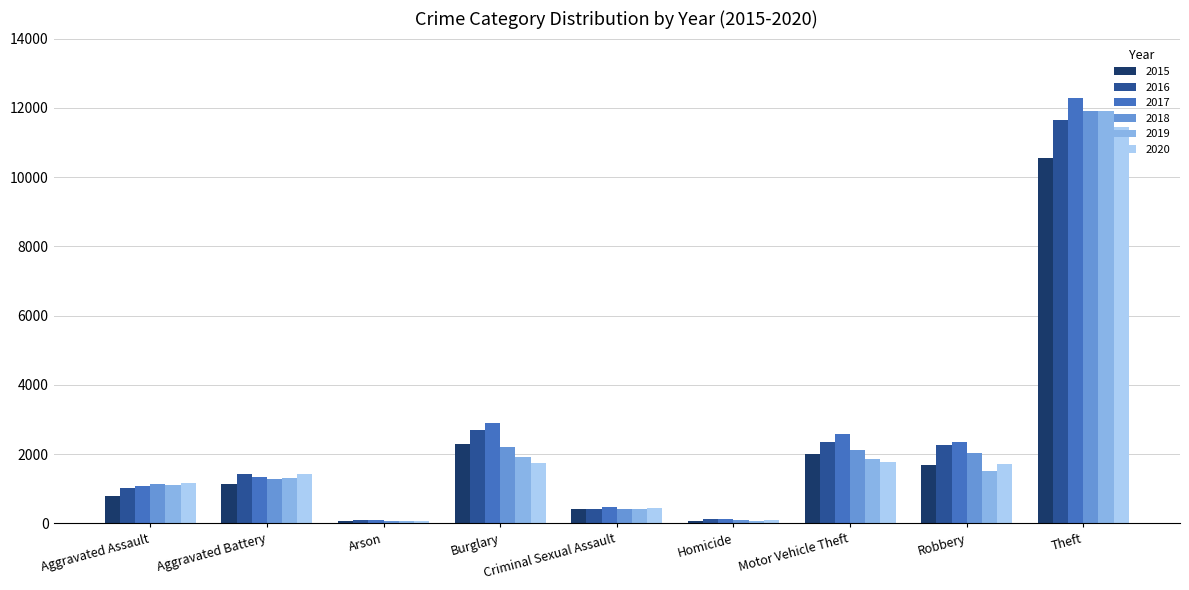

What is the label of the 8th bar from the left?

Robbery